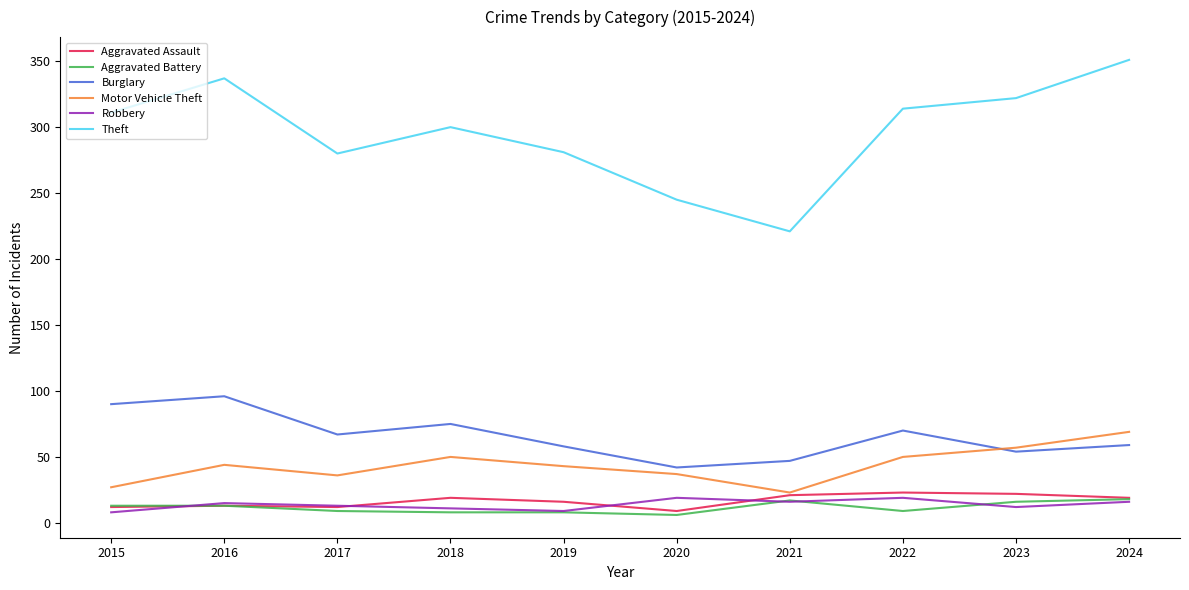

Which series has the largest total across all categories?

Theft